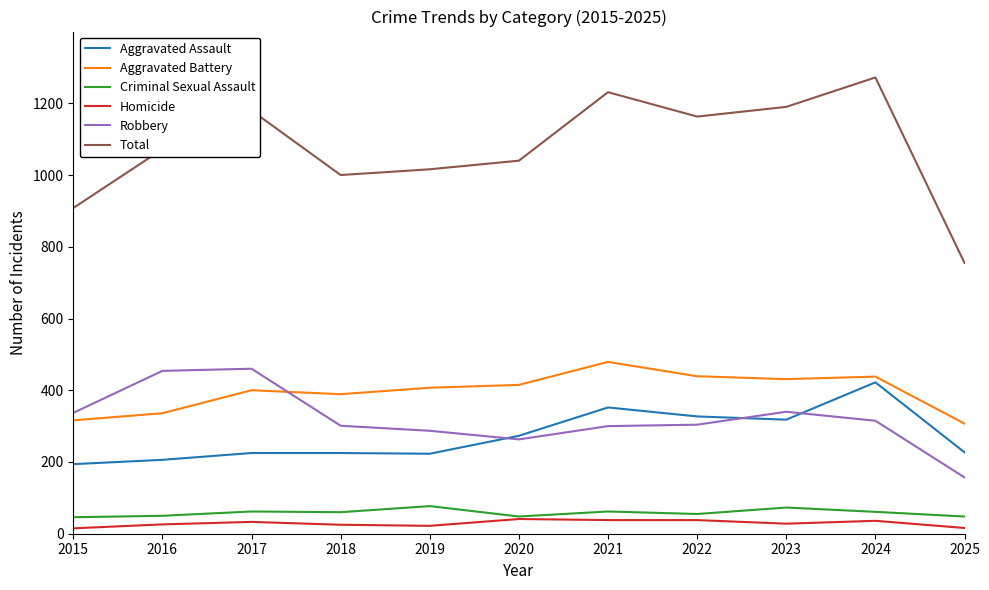

True or false: Aggravated Assault and Total intersect in this chart.

False